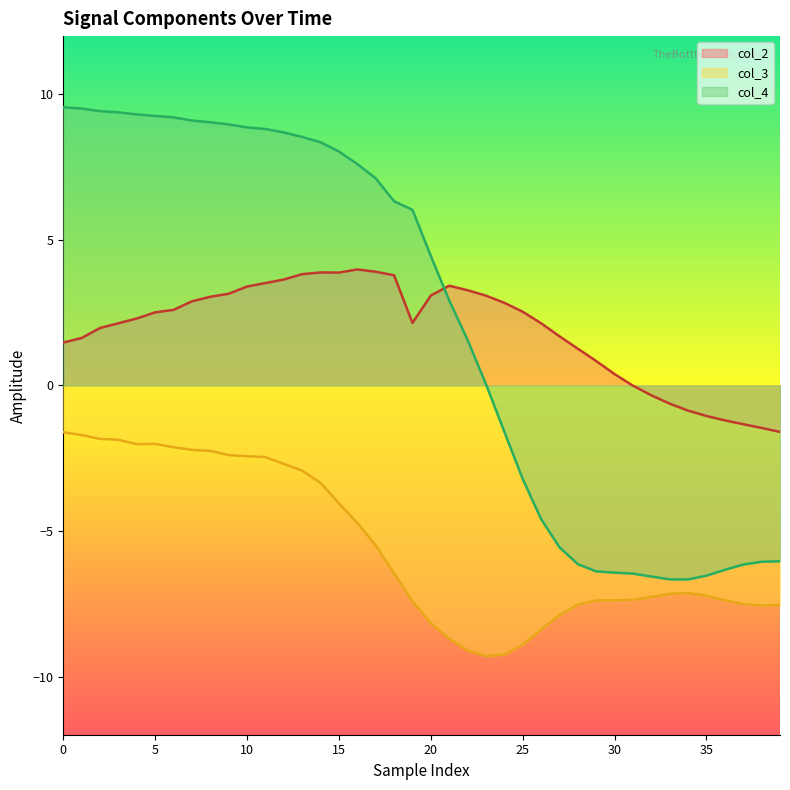

True or false: col_4 has more than 2 points higher than both neighbors.

False